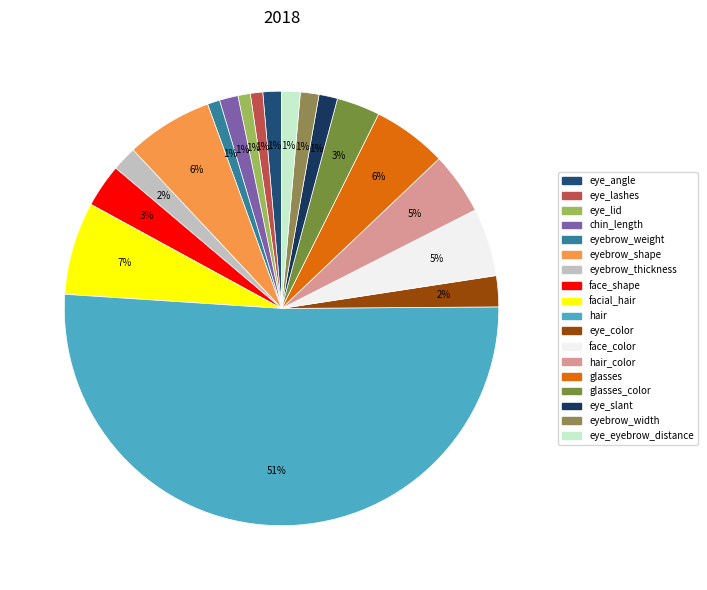

Count the number of slices in the pie.

18